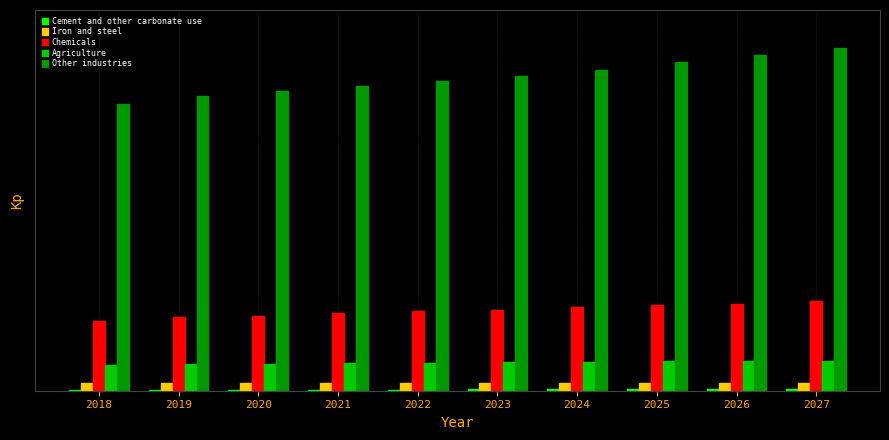

Are the bars grouped side by side (vs. stacked)?

Yes